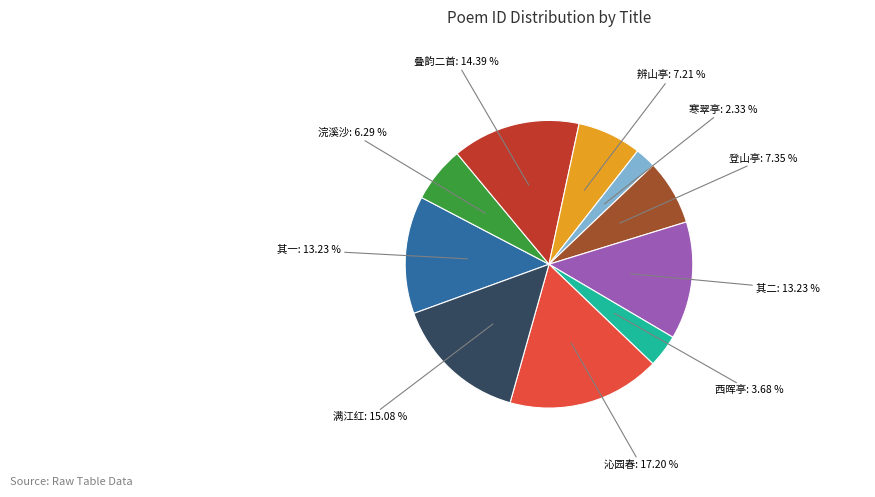

To the nearest percent, what is the average slice percentage?

10%